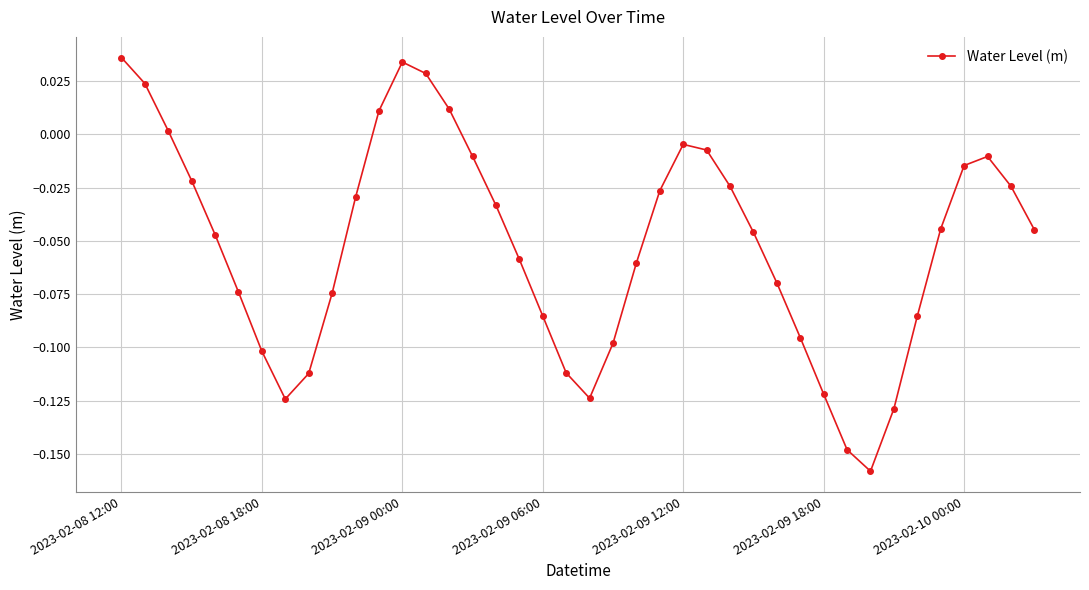

True or false: the data has more than 0 interior local peaks.

True